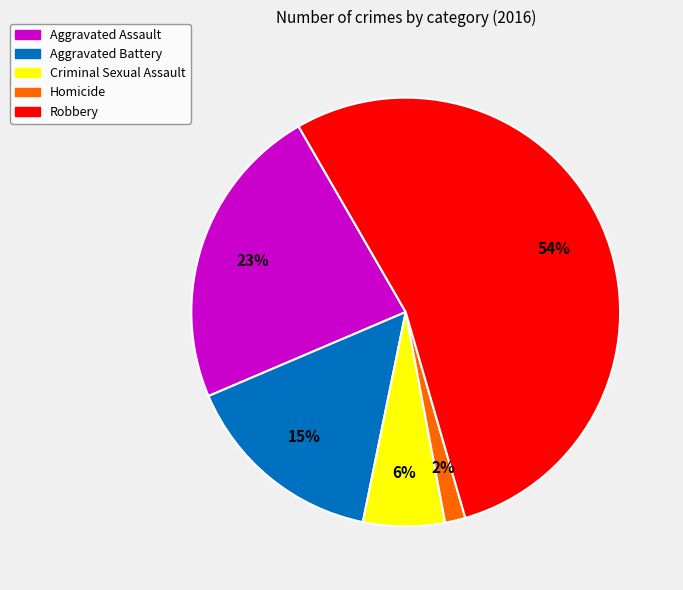

Which slice represents more than half of the pie?

Robbery